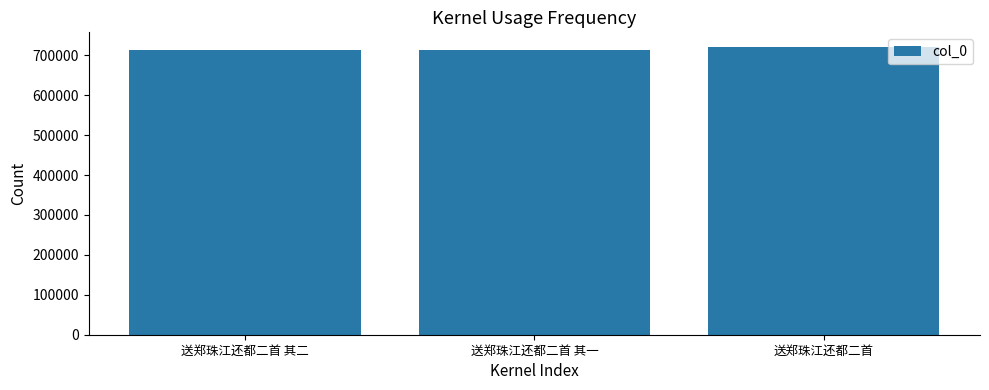

How many data points are less than 713063?

1